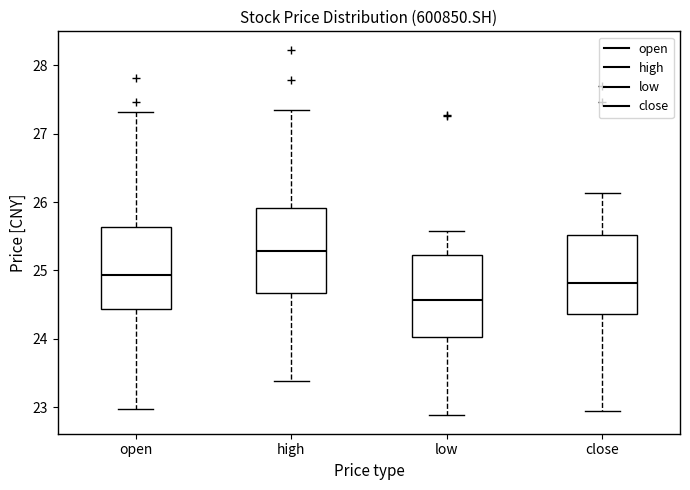

Reading left to right, transcribe this box plot: for each box, give where its median line is, the range the box spans, and where its two whiskers end, as read against the y-axis. The values are not printed on the chart, so give them approximately, as read against the axis.

open: median 24.9, box 24.4 to 25.6, whiskers 23.0 to 27.3
high: median 25.3, box 24.7 to 25.9, whiskers 23.4 to 27.3
low: median 24.6, box 24.0 to 25.2, whiskers 22.9 to 25.6
close: median 24.8, box 24.4 to 25.5, whiskers 23.0 to 26.1